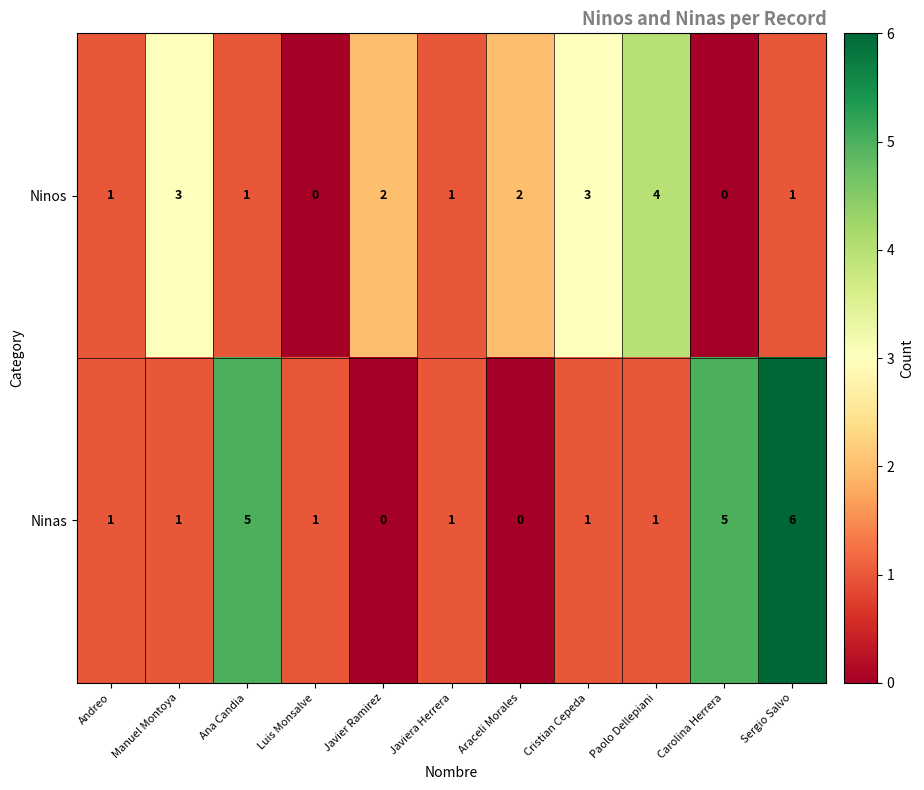

The Ninos series shows 4 at Cristian Cepeda. True or false?

False